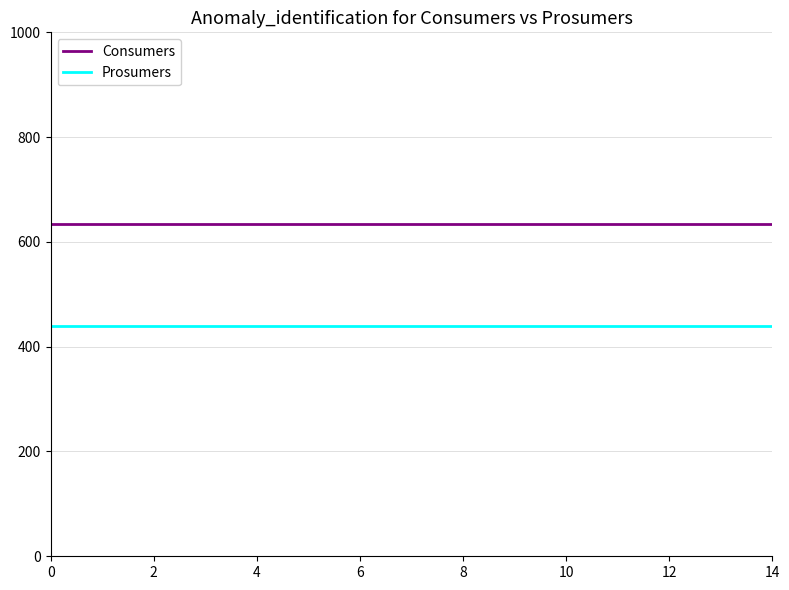

List the series in order of their overall mean, lowest first.

Prosumers, Consumers